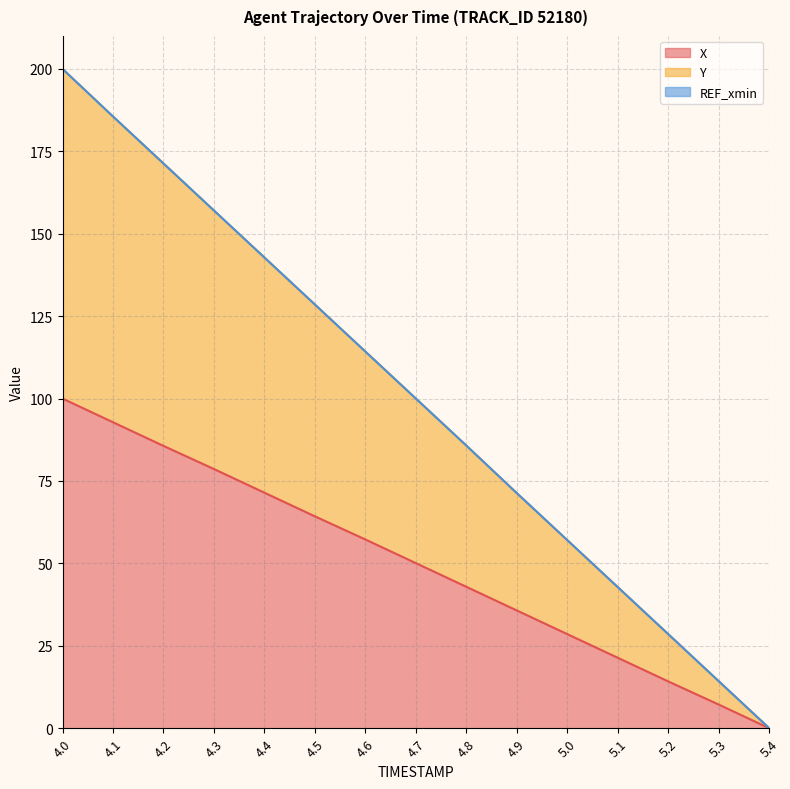

What is the highest value of the Y series?

200.0